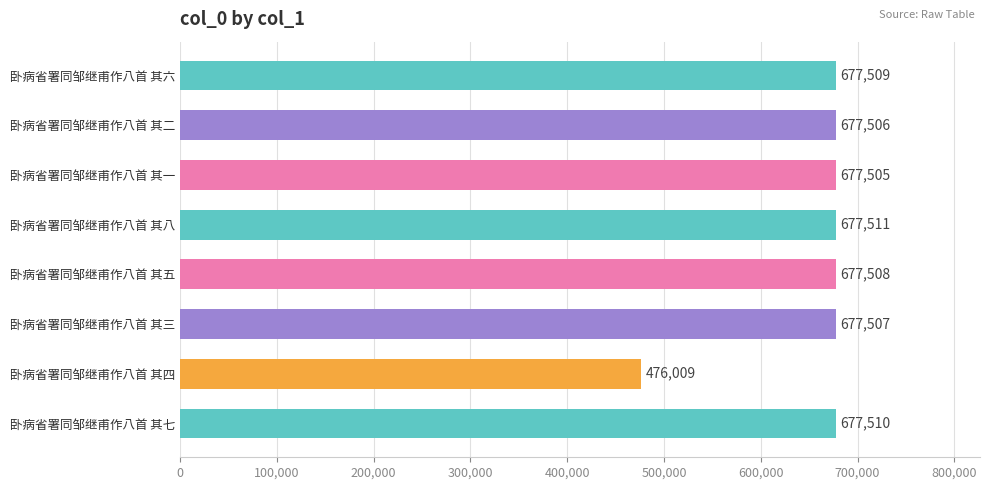

What is the change in value from 卧病省署同邹继甫作八首 其二 to 卧病省署同邹继甫作八首 其四?

-201497